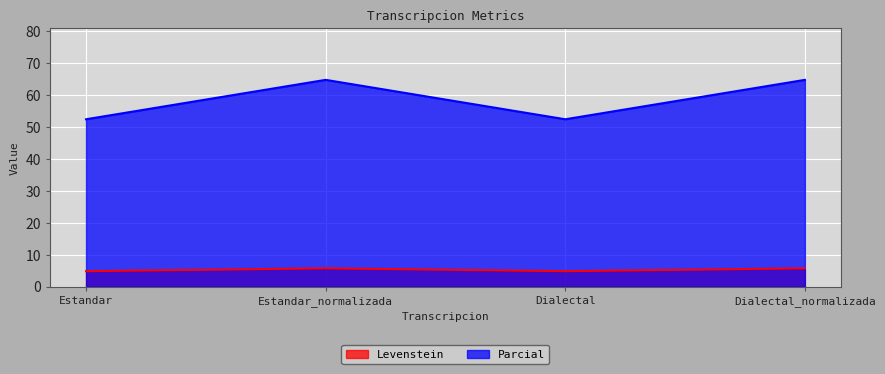

What is the label of the 2nd point from the right?

Dialectal